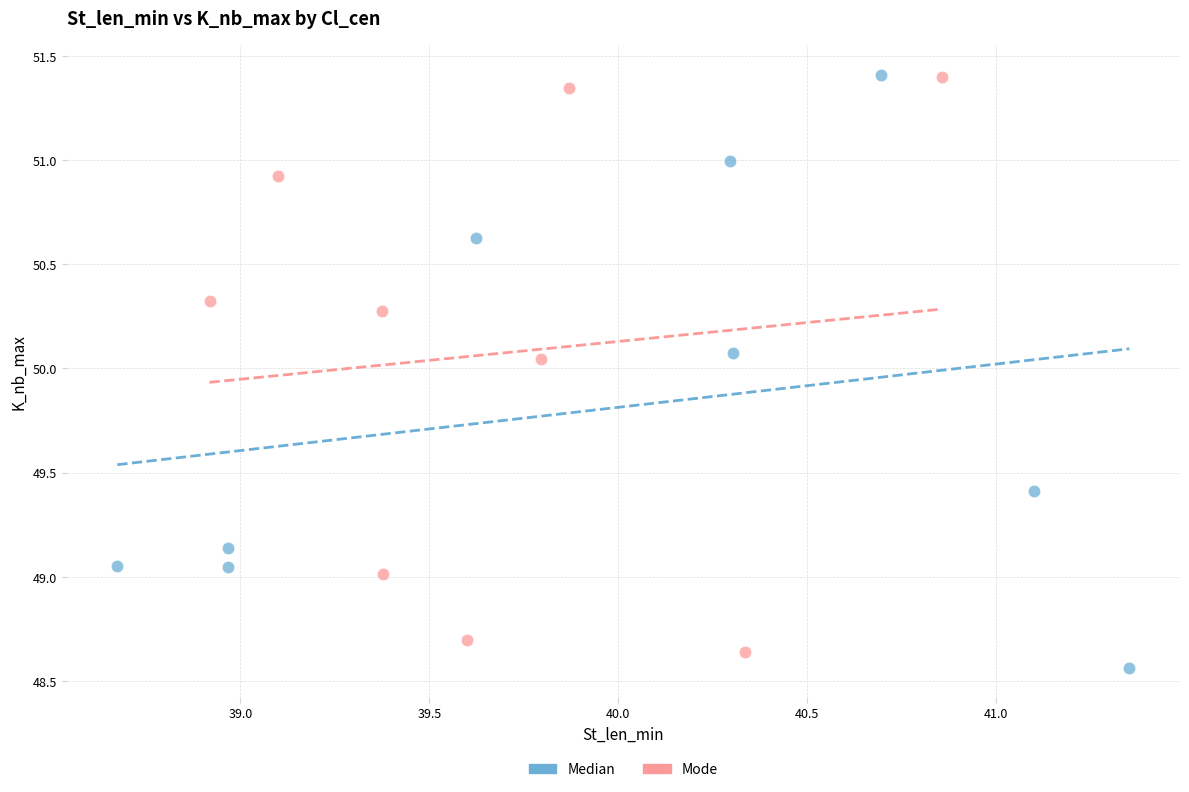

Which series reaches the minimum Y coordinate?

Median